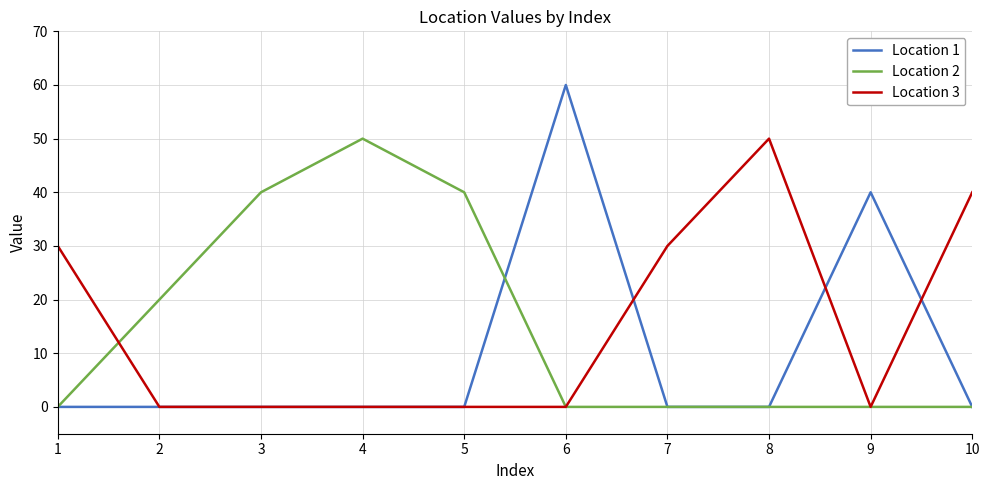

True or false: Location 3 and Location 1 intersect in this chart.

True